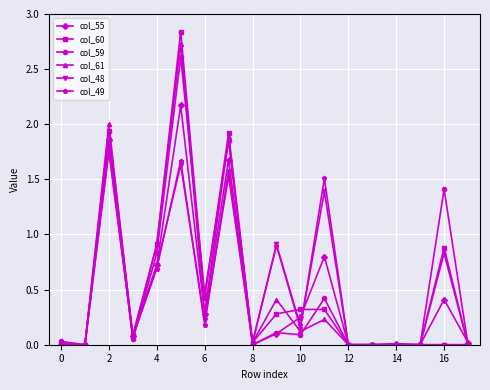

At how many categories does at least one series exceed 1?

5